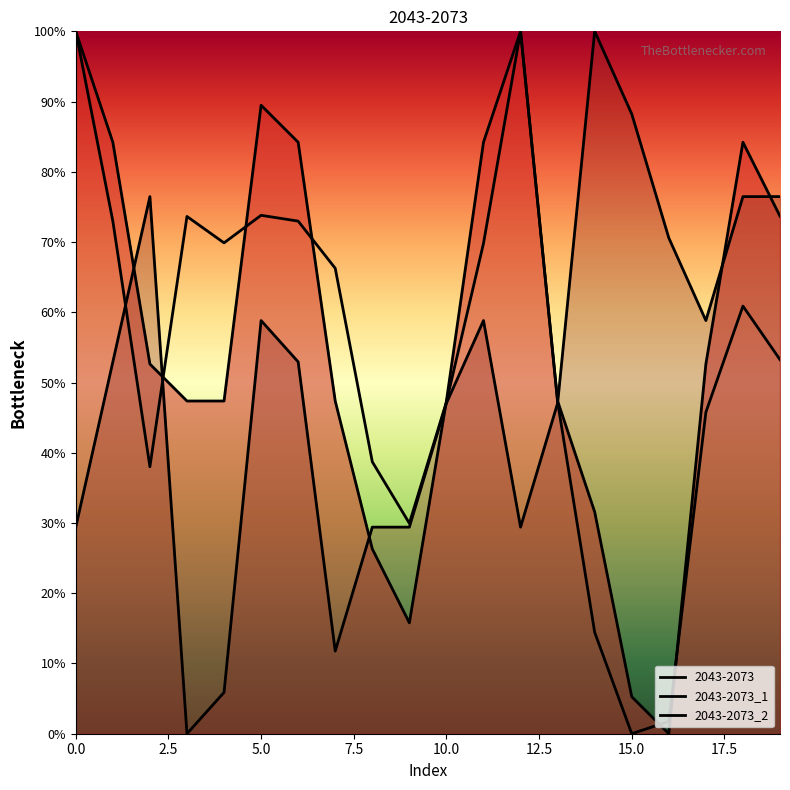

What are all the series names shown in the legend?

2043-2073, 2043-2073_1, 2043-2073_2